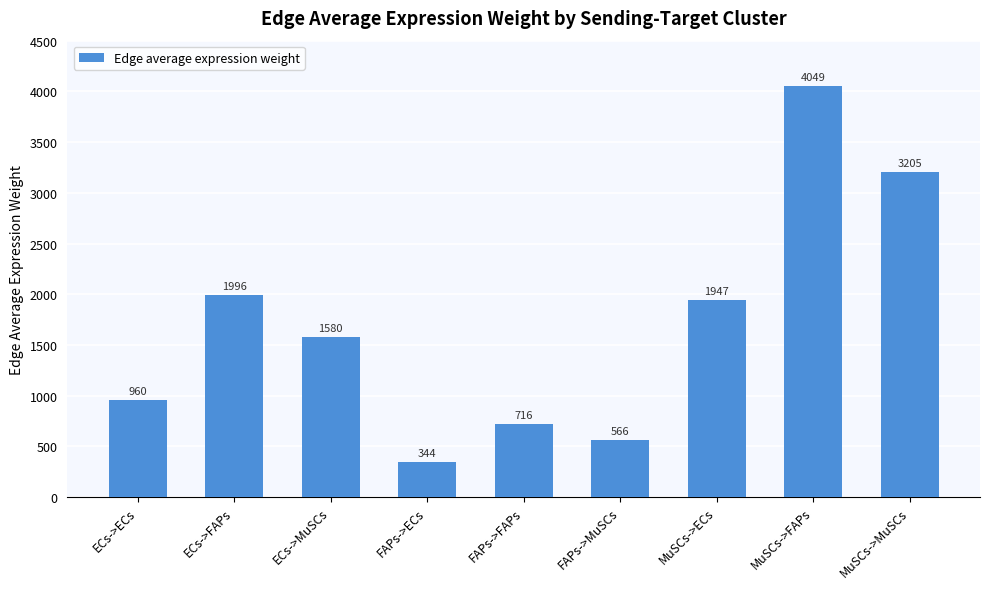

What is the greatest value displayed?

4049.0